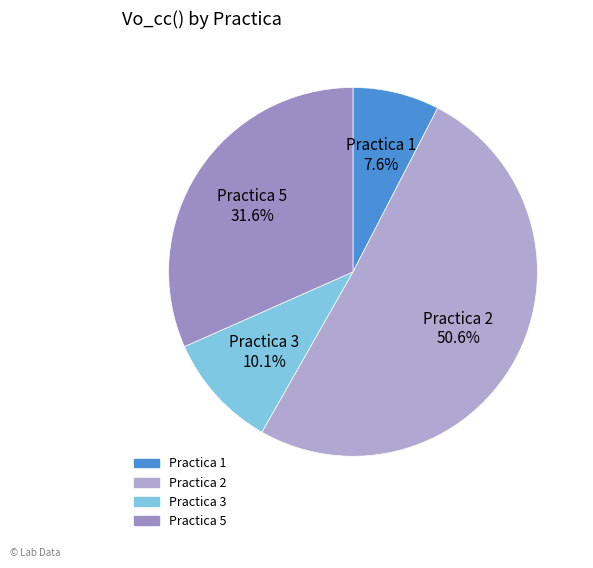

What is the majority slice?

Practica 2 50.6%